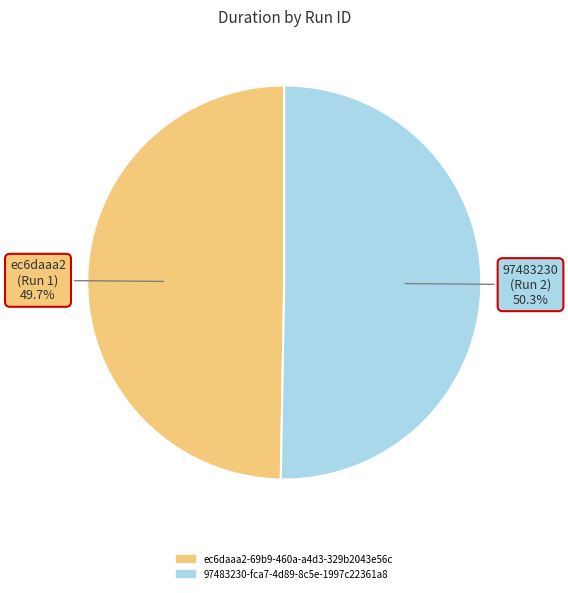

How many segments does this pie chart have?

2